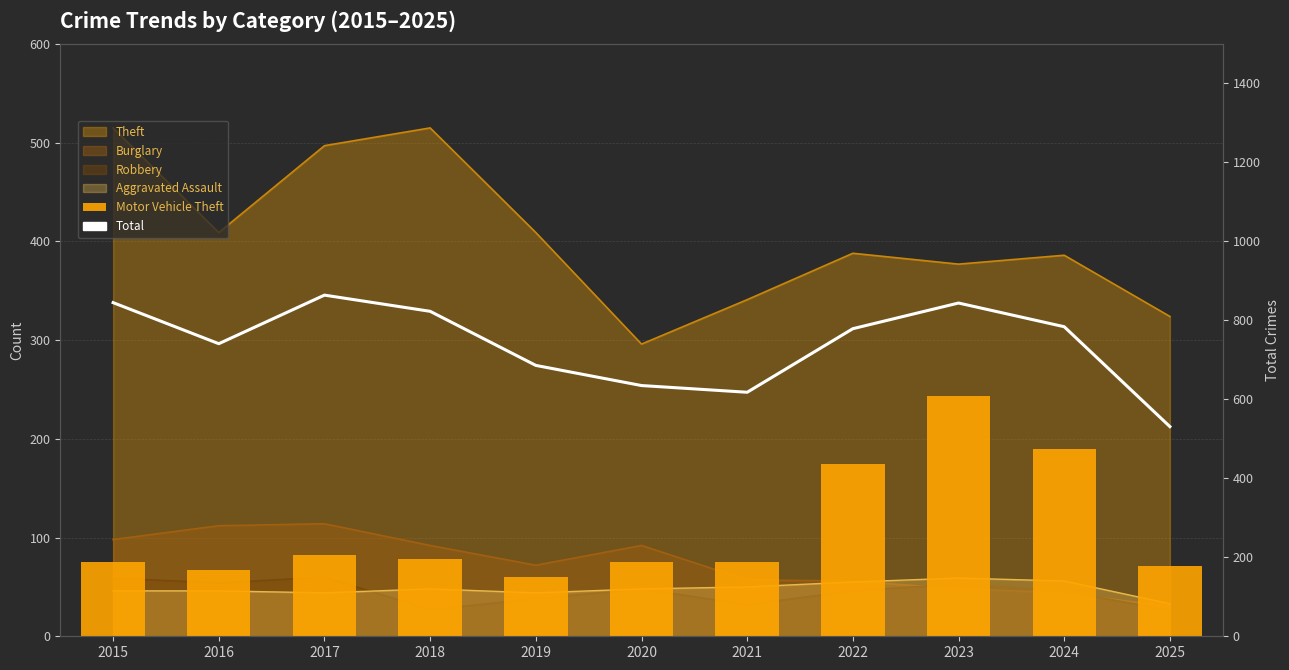

The Motor Vehicle Theft series shows 41 at 2022. True or false?

False